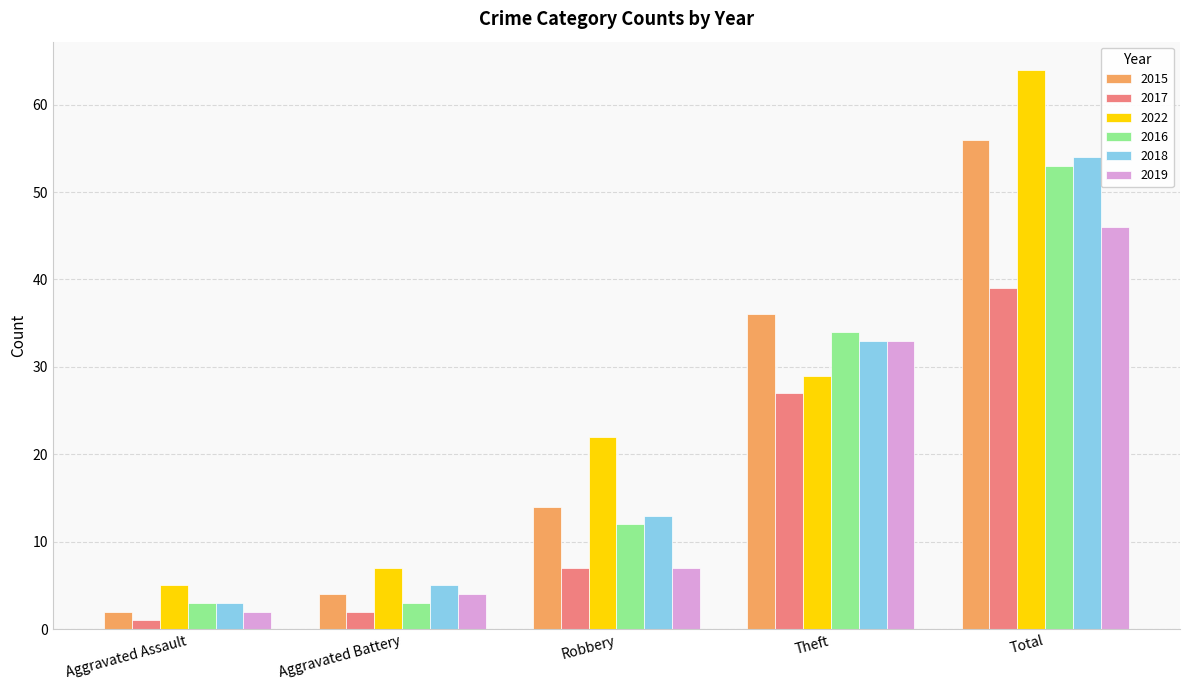

Which category has the lowest value in the 2022 series?

Aggravated Assault